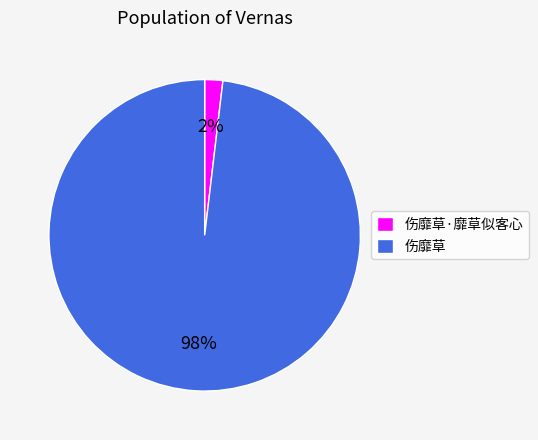

Is it true that 伤靡草·靡草似客心 is 2% of the pie?

True